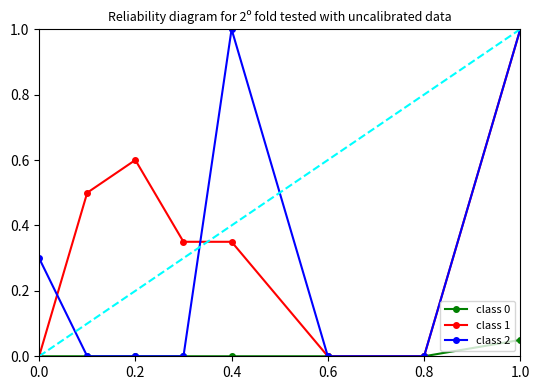

Reading left to right, extract all data points from this chart.

class 0: 0.0	0.0	0.0	0.0	0.0	0.0	0.0	0.1
class 1: 0.0	0.5	0.6	0.3	0.3	0.0	0.0	1.0
class 2: 0.3	0.0	0.0	0.0	1.0	0.0	0.0	1.0